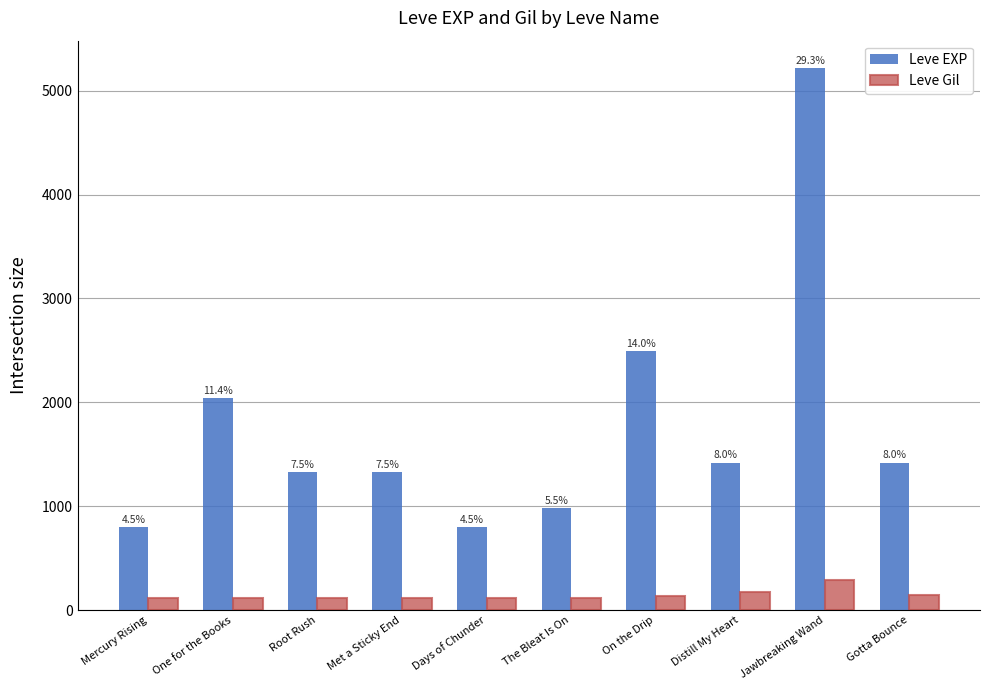

What are all the series names shown in the legend?

Leve EXP, Leve Gil